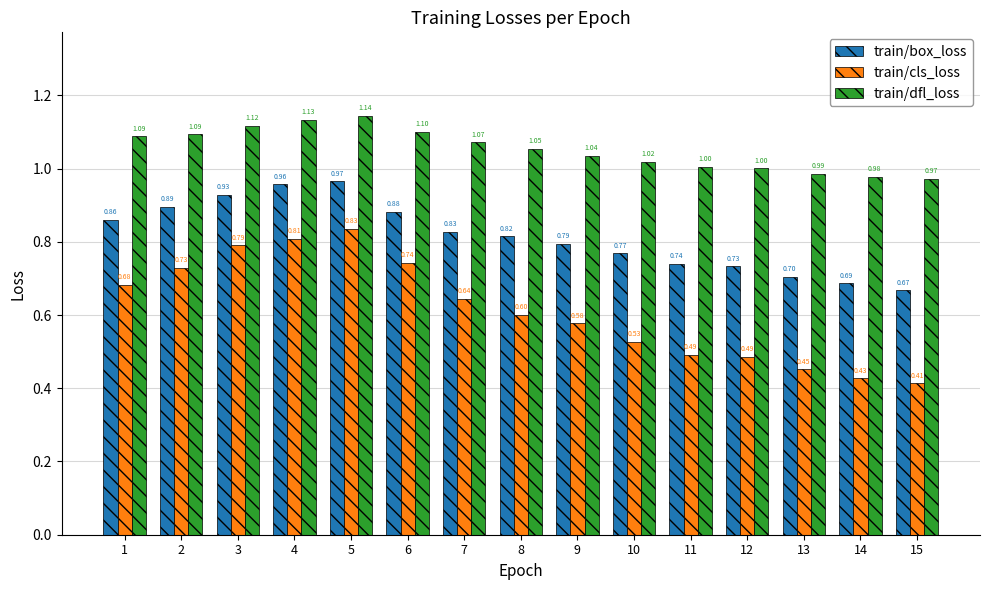

What is the difference between the second highest and second lowest values in the train/box_loss series?

0.3